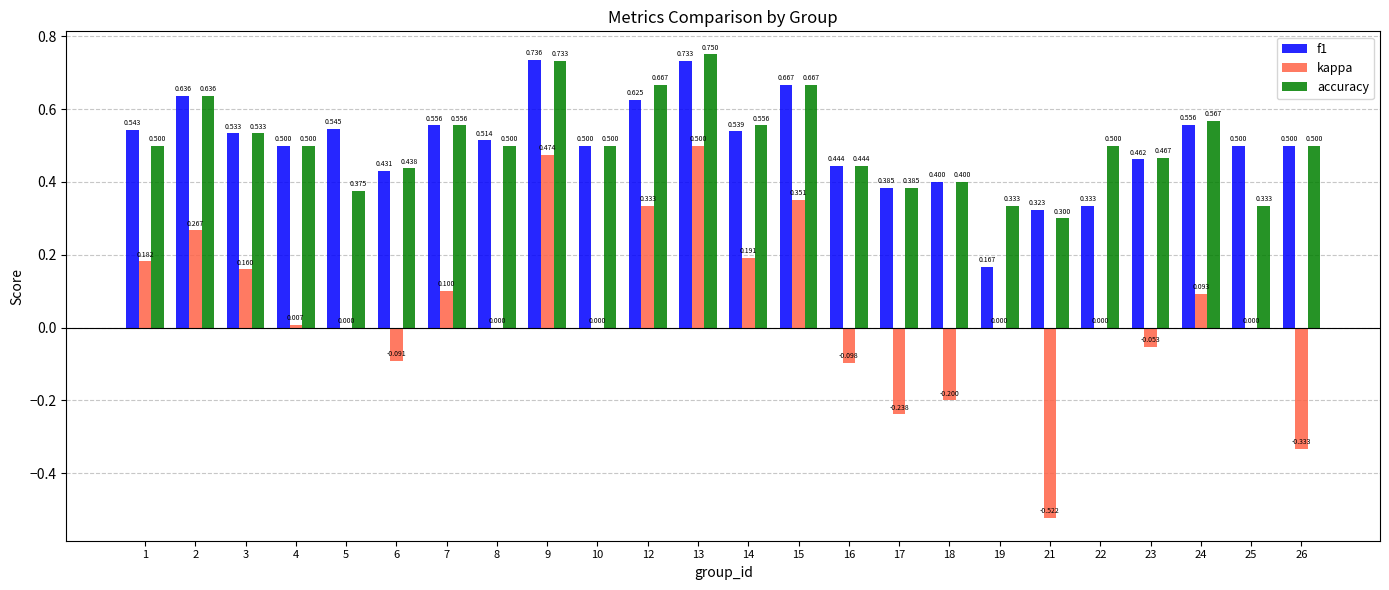

Which series has the largest total across all categories?

accuracy